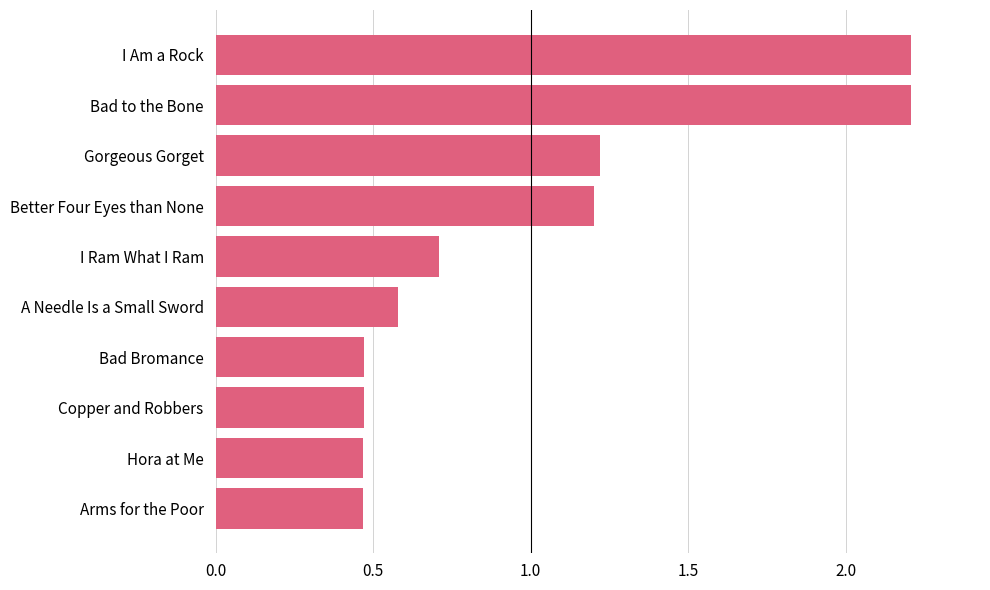

Approximately how many times larger is the value at Copper and Robbers compared to Better Four Eyes than None?

0.4